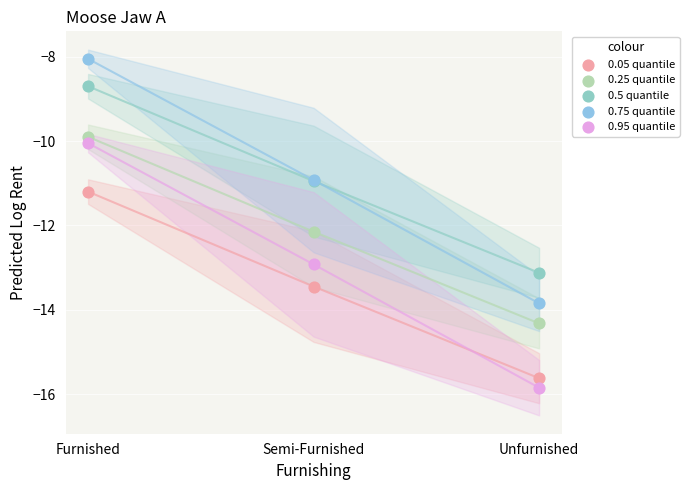

In the 0.95 quantile series, what Y value is closest to -12?

-12.9